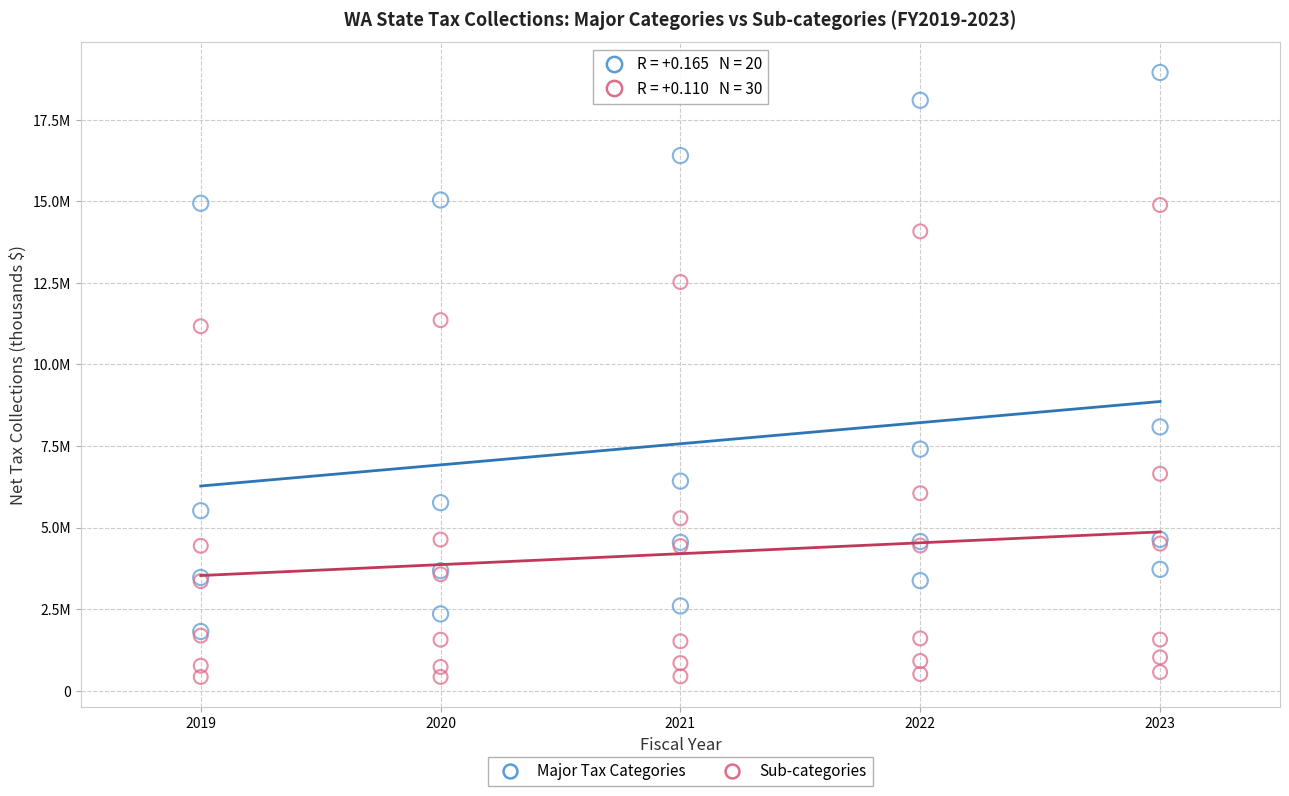

What are all the series names shown in the legend?

Major Tax Categories, Sub-categories